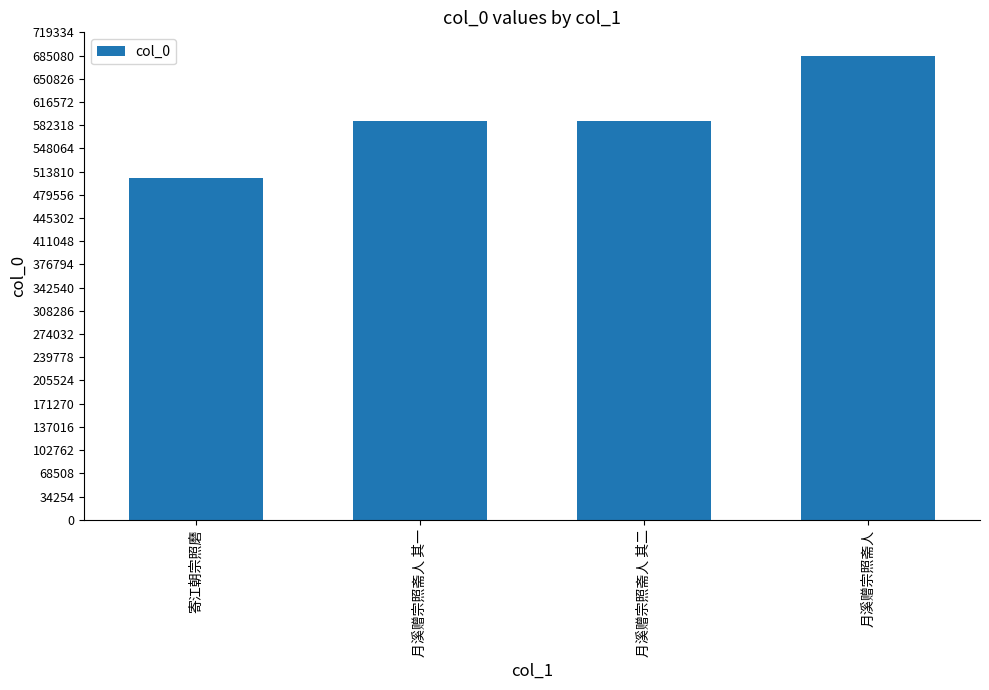

What is the approximate value at 月溪赠宗照斋人, to the nearest 100?

685100